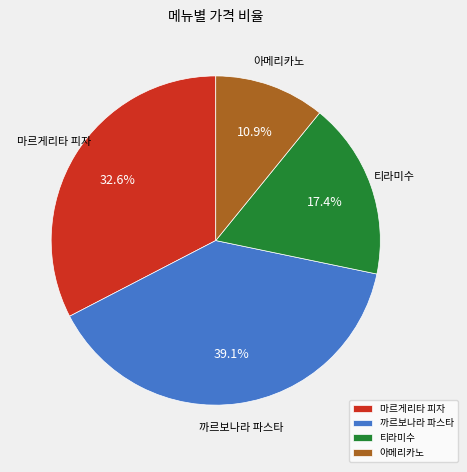

How many slices are in this pie chart?

4